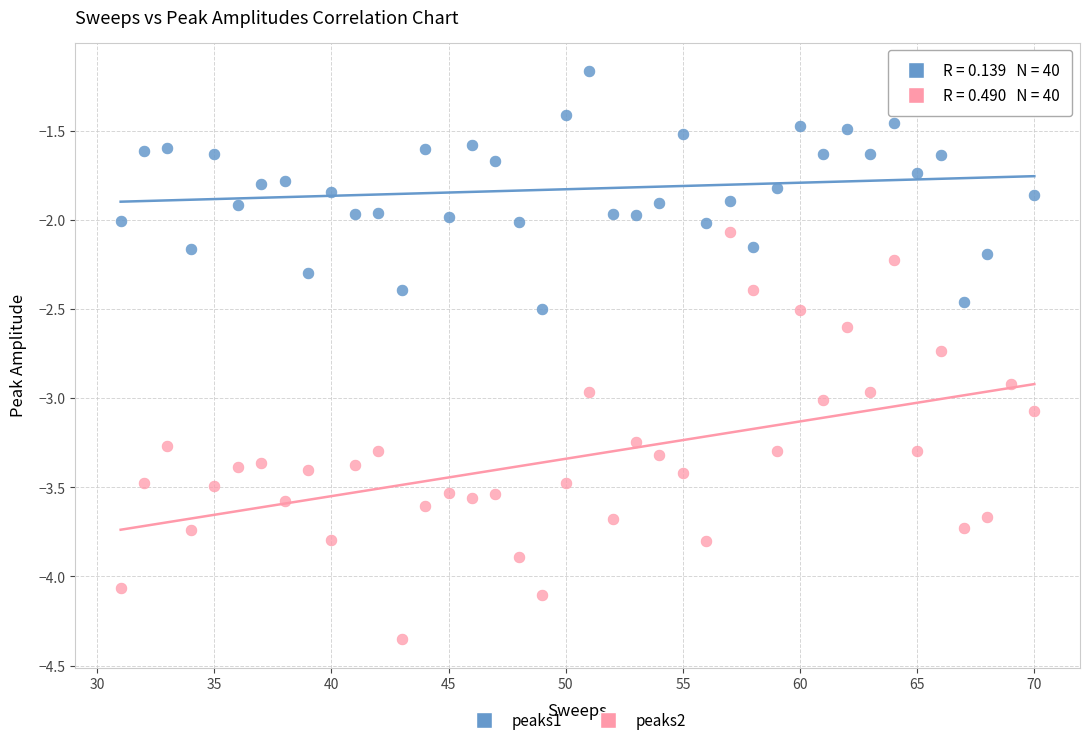

Across all data points, what is the range of Y values (max minus min)?

3.2